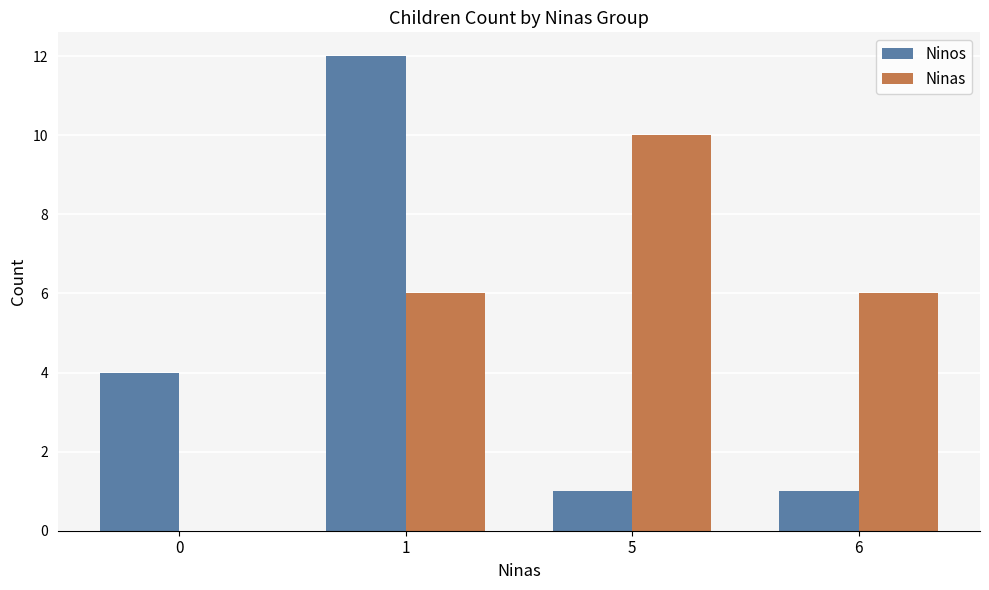

Is the value of Ninas at 5 greater than the value of Ninos at 5?

Yes